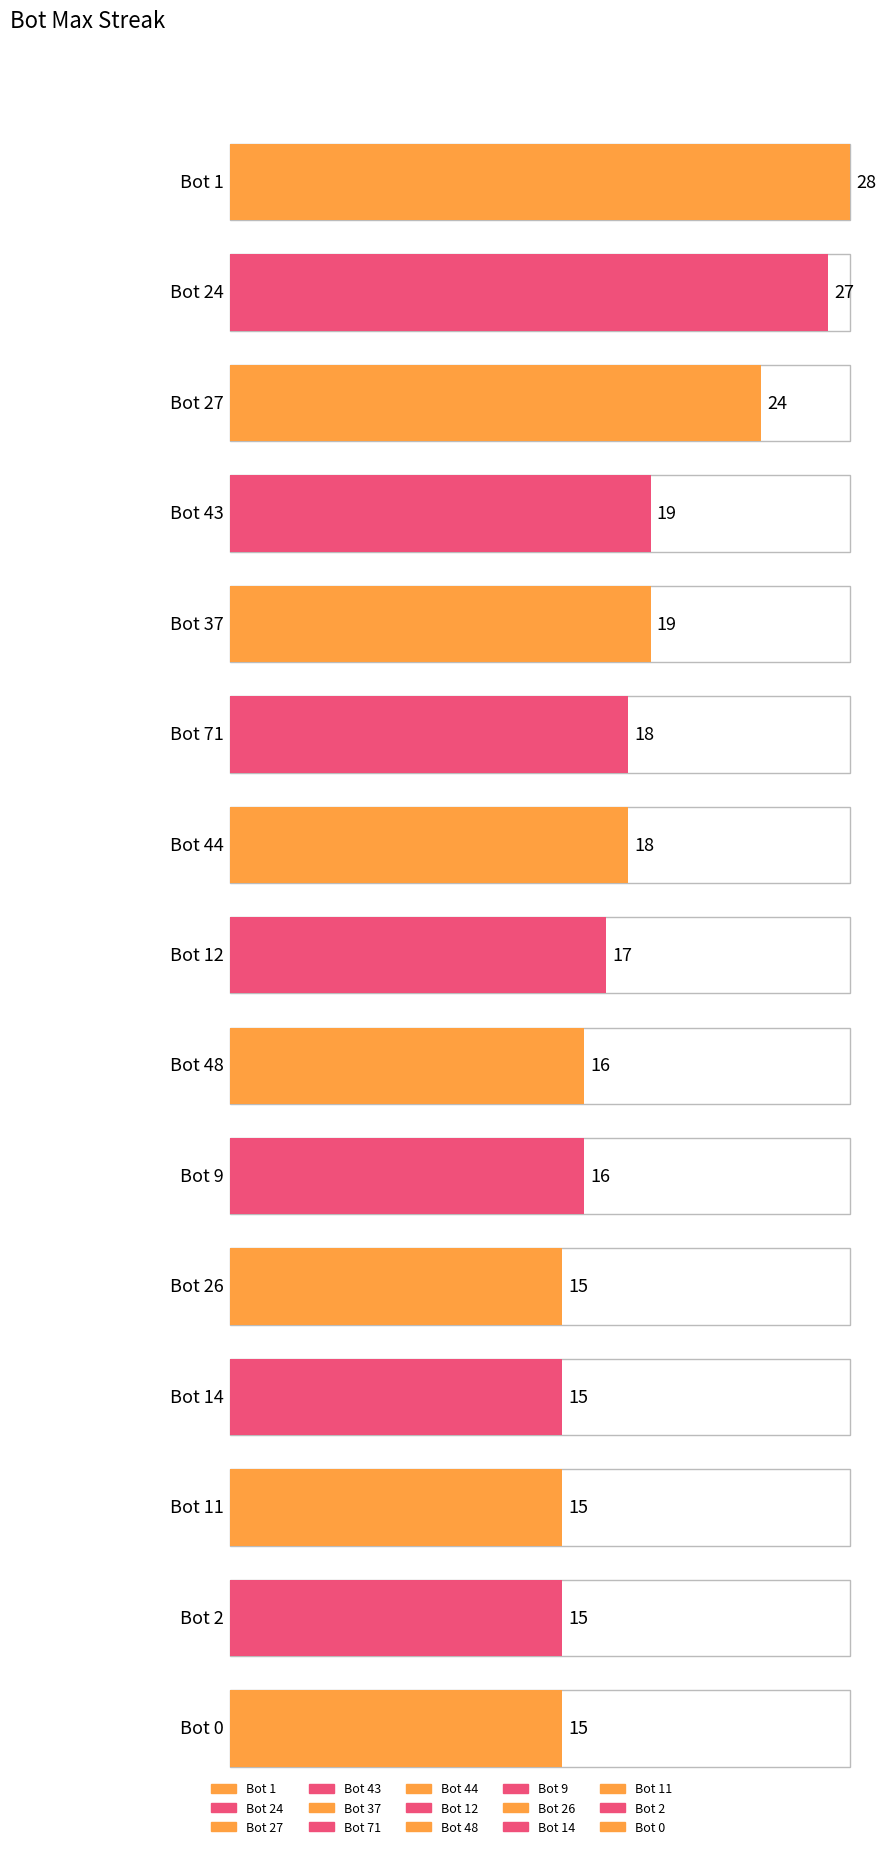

The maxStreak series shows 29 at Bot 43. True or false?

False